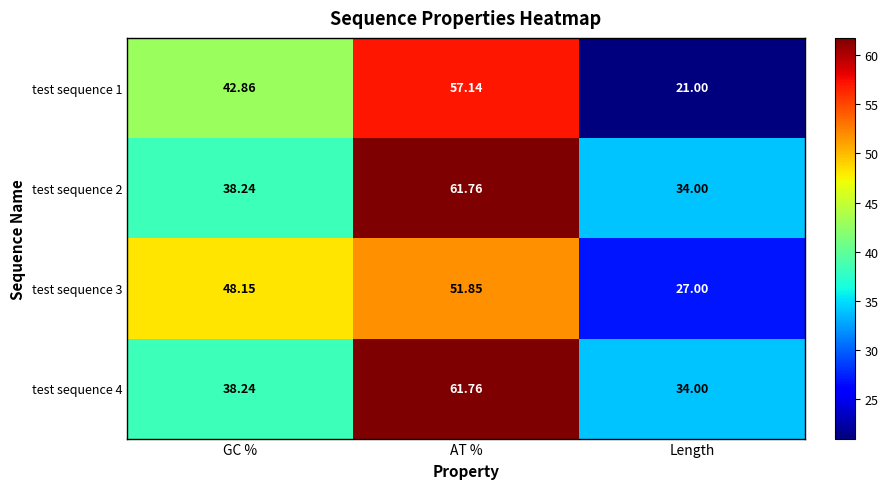

At which category is the sum across all series the highest?

AT %